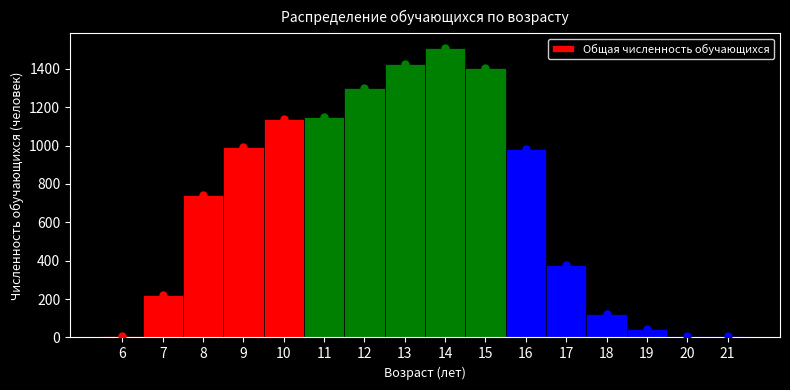

Reading left to right, list every bar in this chart as the range it spans on the x-axis followed by its height. The values are not printed on the chart, so give them approximately, as read against the axis.

5.5 to 6.5: under 20
6.5 to 7.5: 220
7.5 to 8.5: 740
8.5 to 9.5: 1000
9.5 to 10.5: 1140
10.5 to 11.5: 1160
11.5 to 12.5: 1300
12.5 to 13.5: 1420
13.5 to 14.5: 1500
14.5 to 15.5: 1400
15.5 to 16.5: 980
16.5 to 17.5: 380
17.5 to 18.5: 120
18.5 to 19.5: 40
19.5 to 20.5: under 20
20.5 to 21.5: under 20